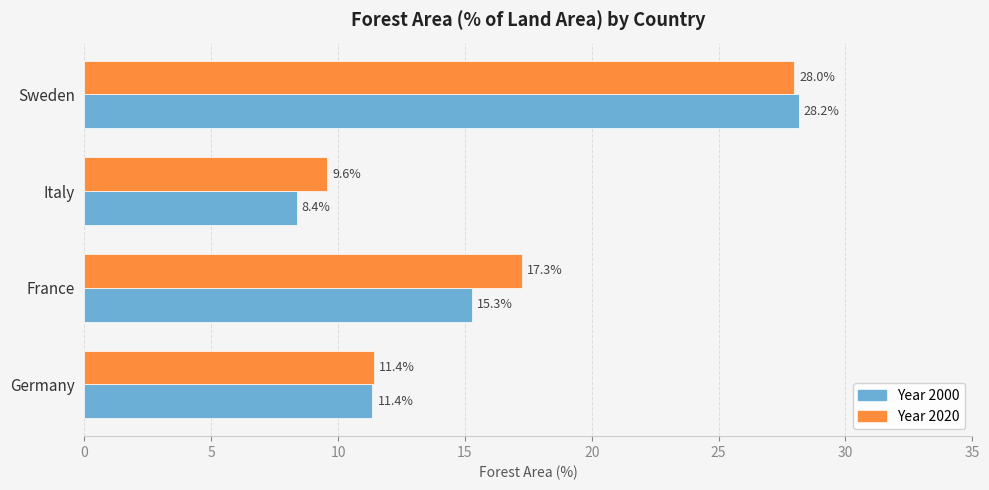

What is the total value across all series at Germany?

22.8